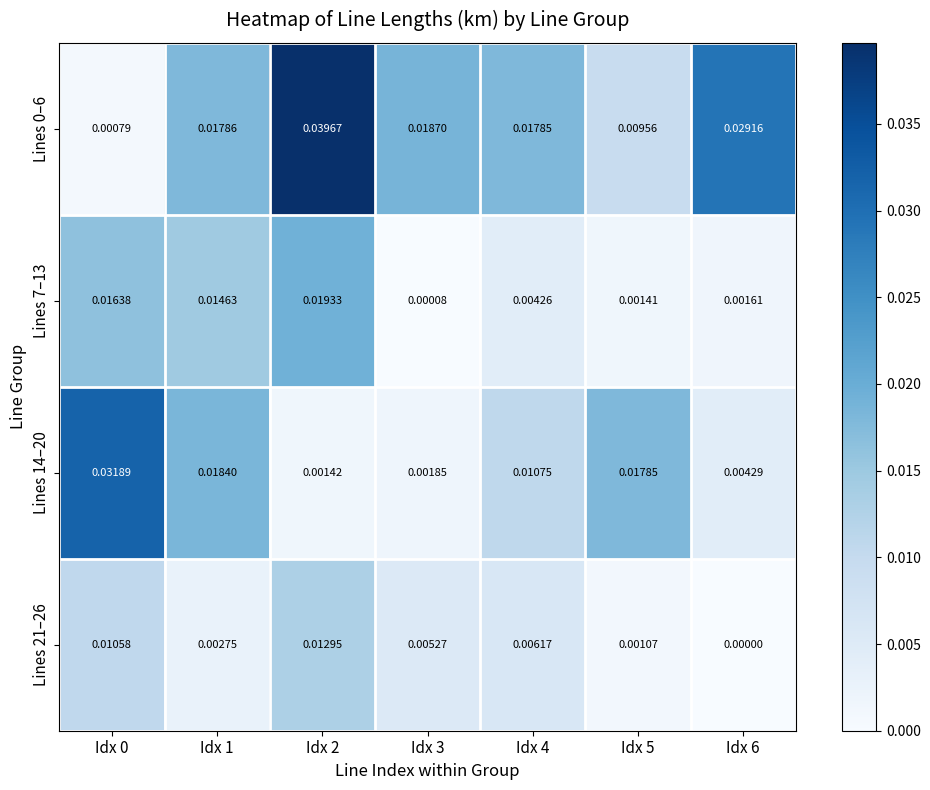

Is the value of Lines 21–26 at Idx 0 greater than the value of Lines 14–20 at Idx 6?

Yes